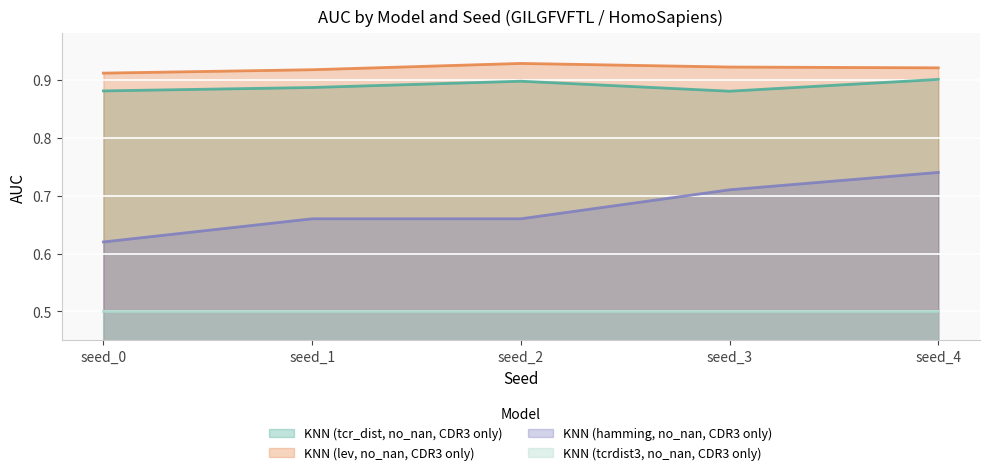

What is the highest value of the KNN (hamming, no_nan, CDR3 only) series?

0.7